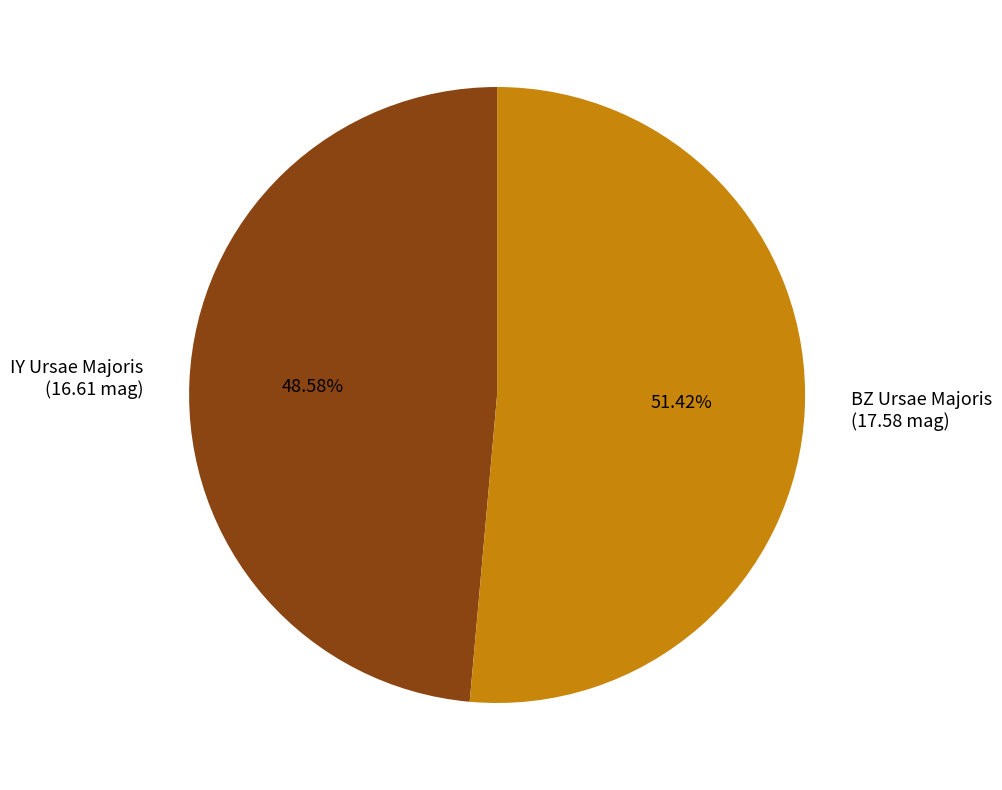

What is the smallest slice in the pie chart?

IY Ursae Majoris